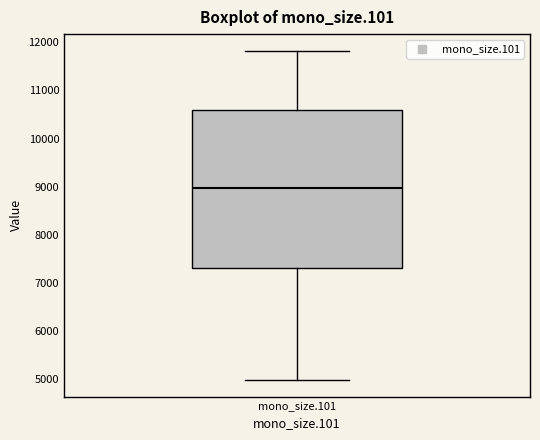

Transcribe this box plot: give where the median line is, the range the box spans, and where the two whiskers end, as read against the y-axis. The values are not printed on the chart, so give them approximately, as read against the axis.

median 9000, box 7300 to 10600, whiskers 5000 to 11800